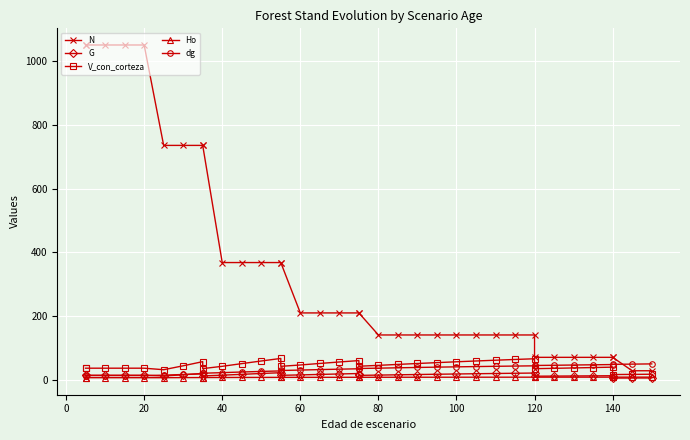

True or false: Ho has more than 2 points higher than both neighbors.

False